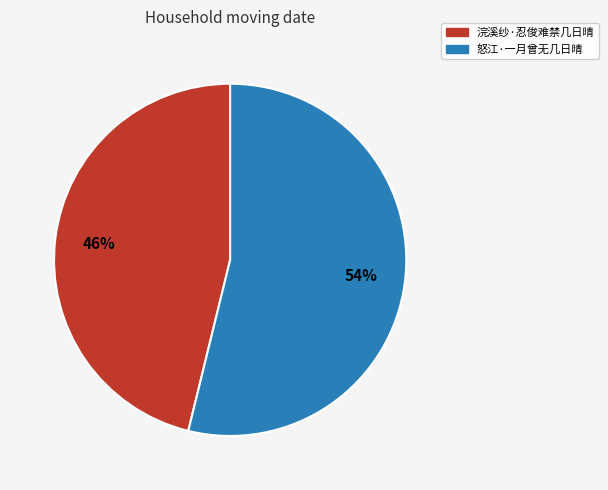

Rank the categories by value from lowest to highest.

浣溪纱·忍俊难禁几日晴, 怒江·一月曾无几日晴